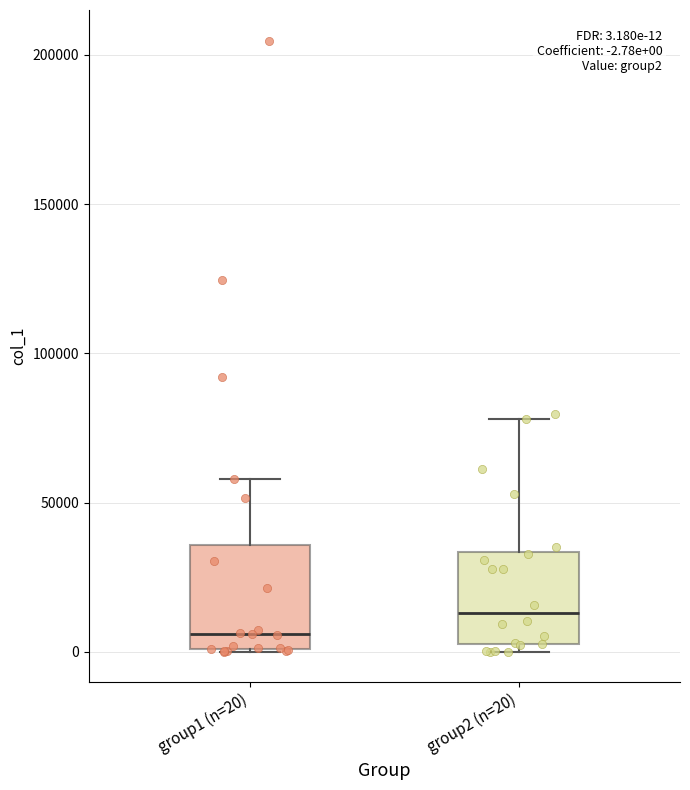

Which box's median line is the highest?

group2 (n=20)